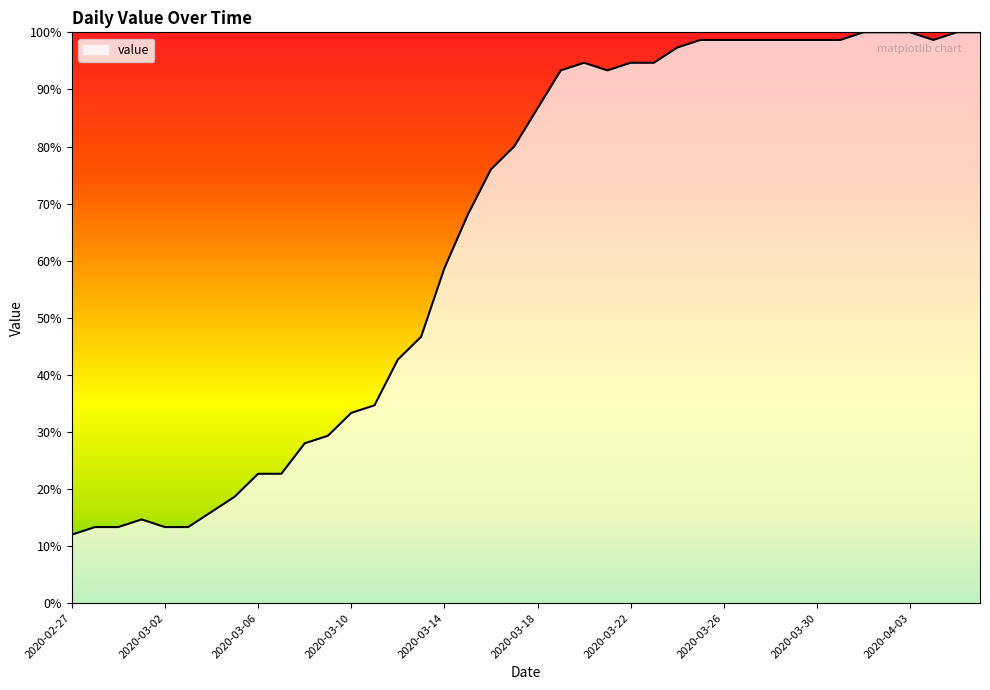

Reading left to right, what are all the values shown in this chart?

12.0	13.3	13.3	14.7	13.3	13.3	16.0	18.7	22.7	22.7	28.0	29.3	33.3	34.7	42.7	46.7	58.7	68.0	76.0	80.0	86.7	93.3	94.7	93.3	94.7	94.7	97.3	98.7	98.7	98.7	98.7	98.7	98.7	98.7	100.0	100.0	100.0	98.7	100.0	100.0